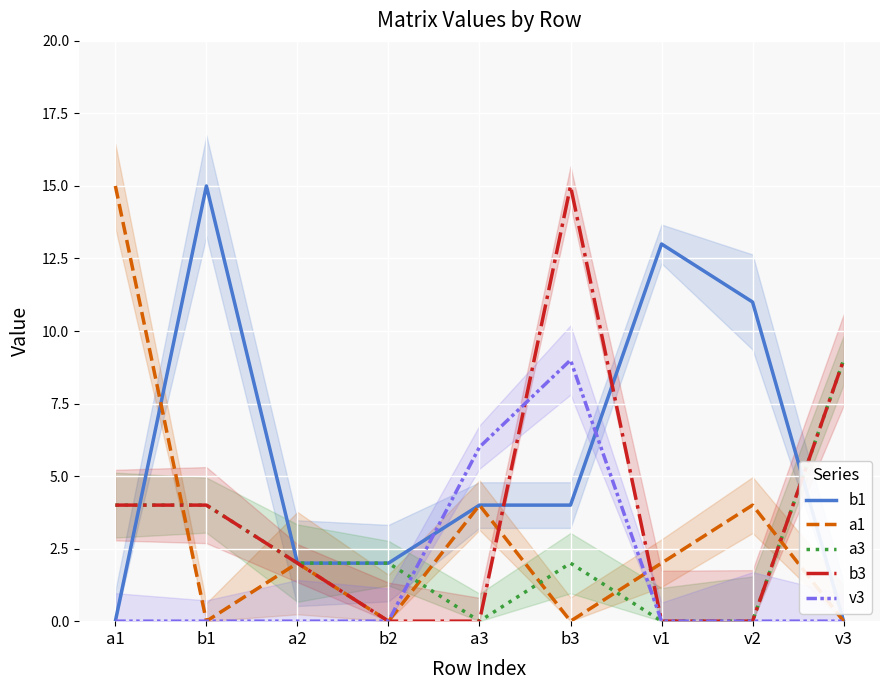

Which has a higher value, b1 or v1?

b1